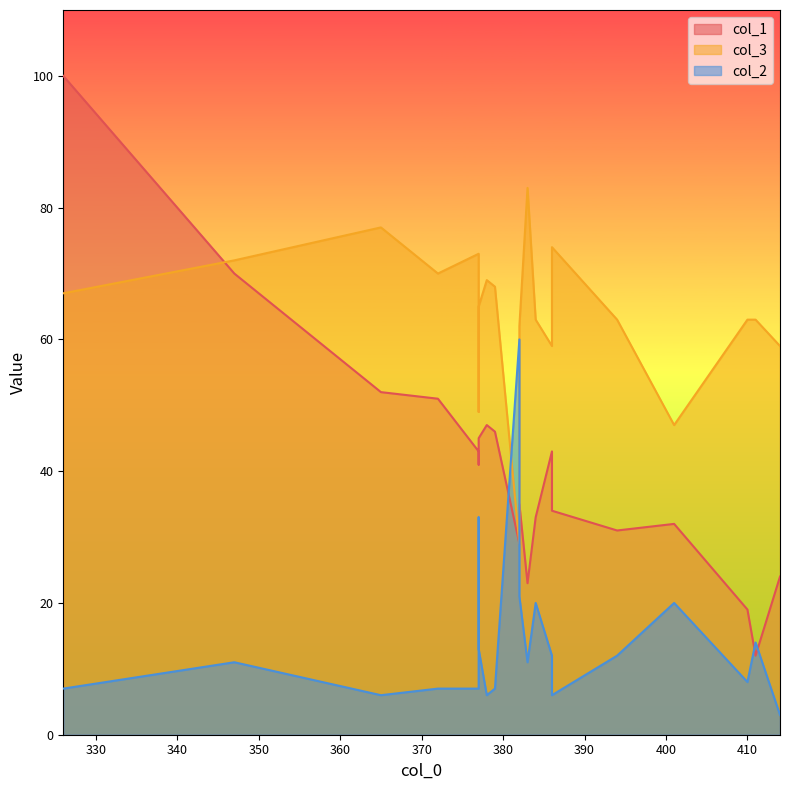

What is the sum of the col_2 values at 410 and 401?

28